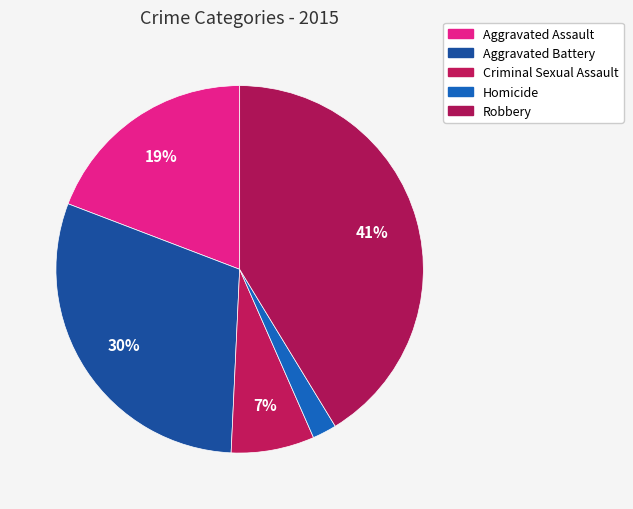

Is it true that Aggravated Battery is 30% of the pie?

True